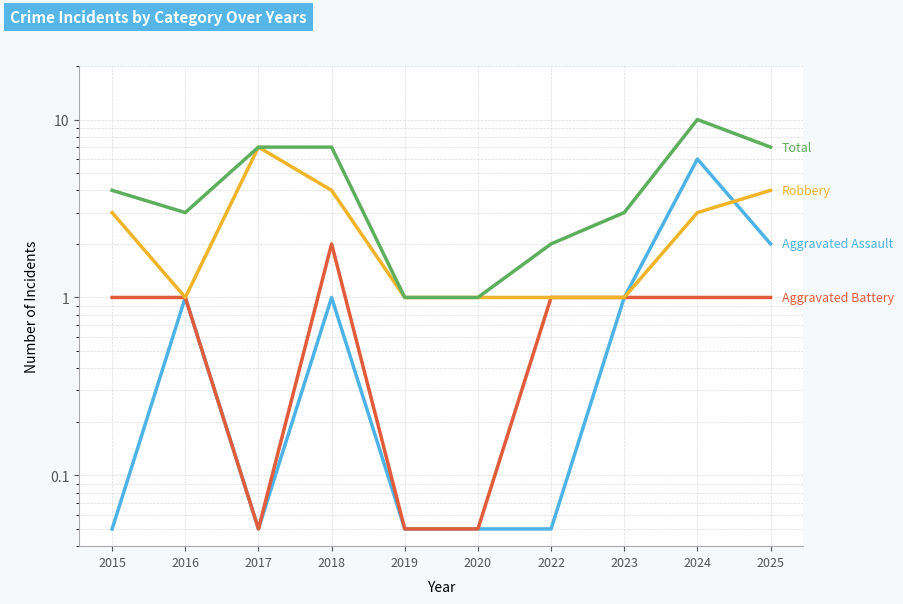

Which category has the lowest value in the Robbery series?

2016